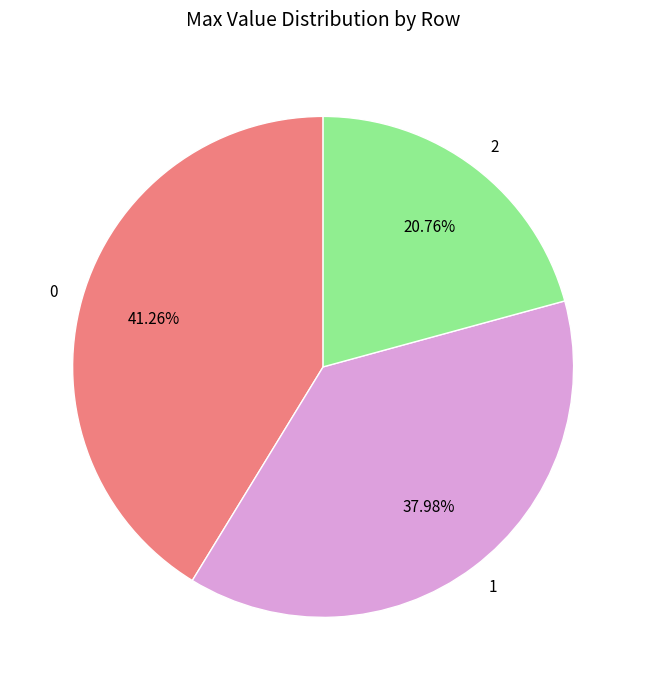

Is there any slice that represents more than half of the pie?

No